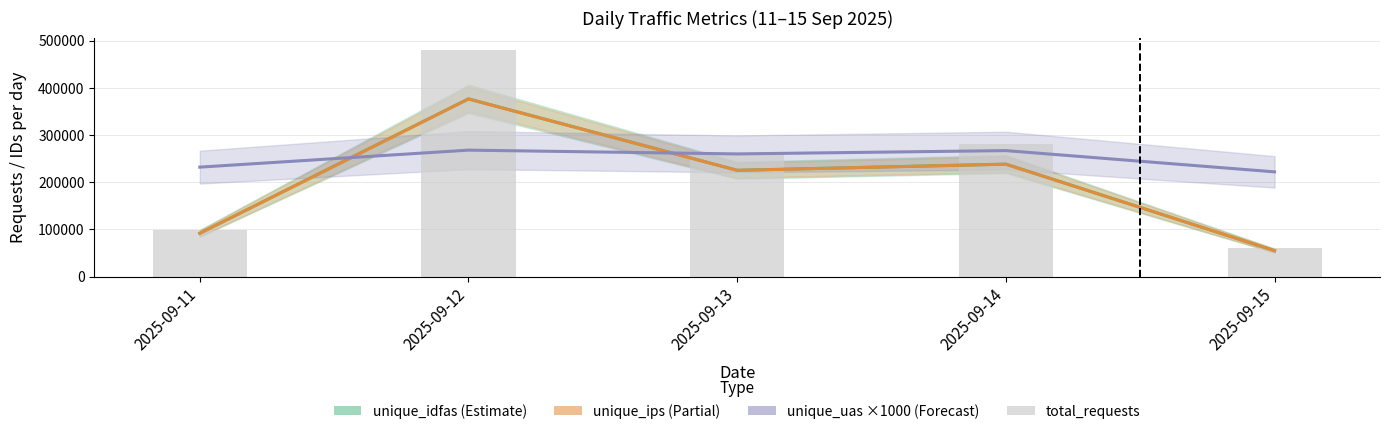

Is it true that the value at 2025-09-15 is 60235?

True